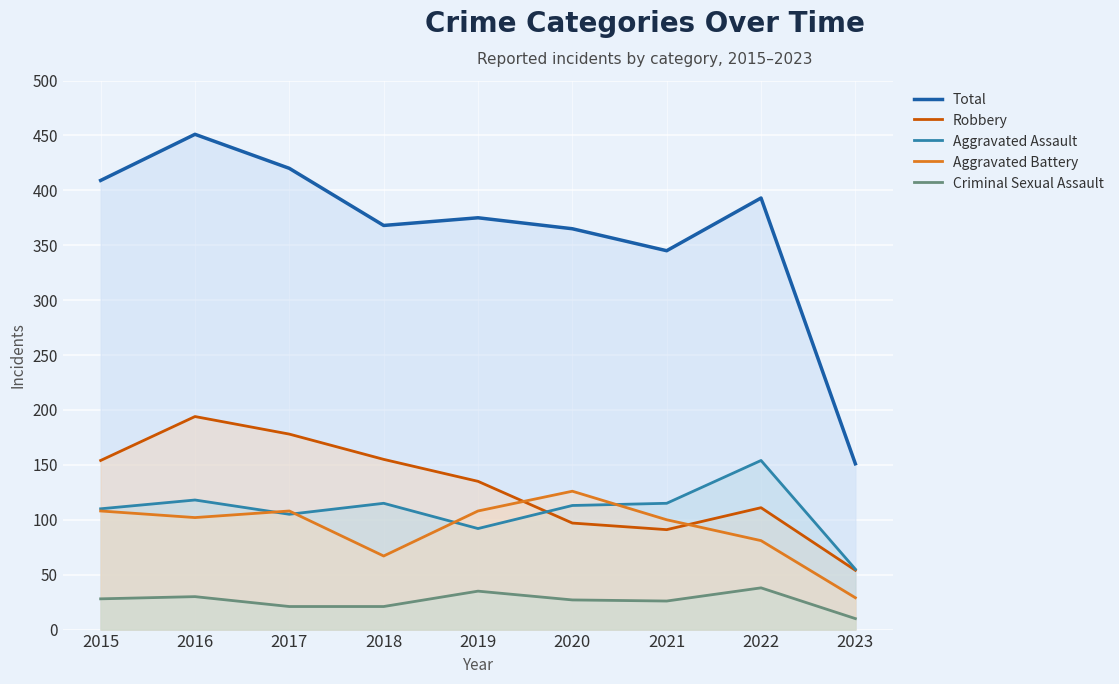

At which category does Criminal Sexual Assault reach its first local valley?

2021